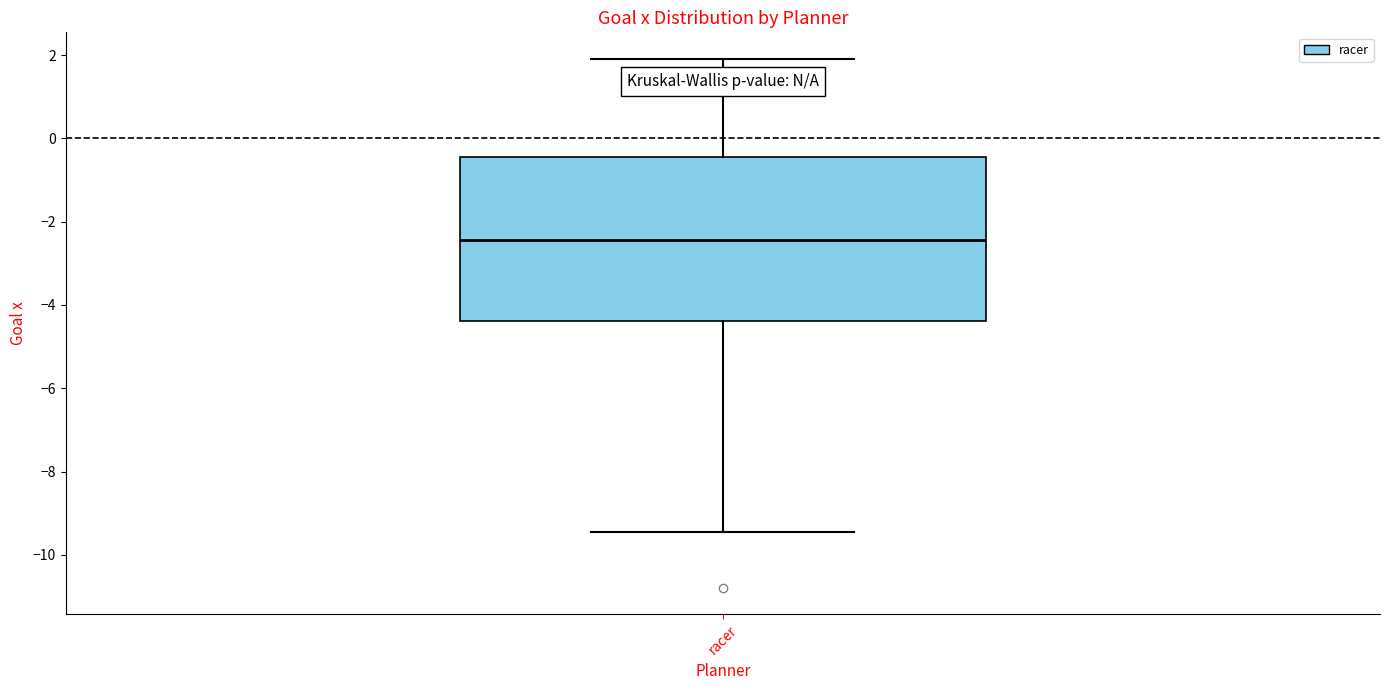

Read this box plot against the y-axis: the position of the median line, the range covered by the box, and the ends of both whiskers. The values are not printed on the chart, so give them approximately, as read against the axis.

median -2.4, box -4.4 to -0.4, whiskers -9.4 to 2.0